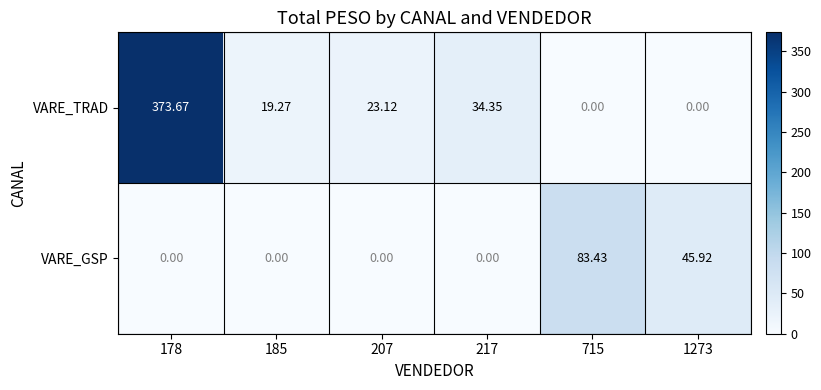

Is the value of VARE_TRAD at 207 greater than the value of VARE_GSP at 217?

Yes